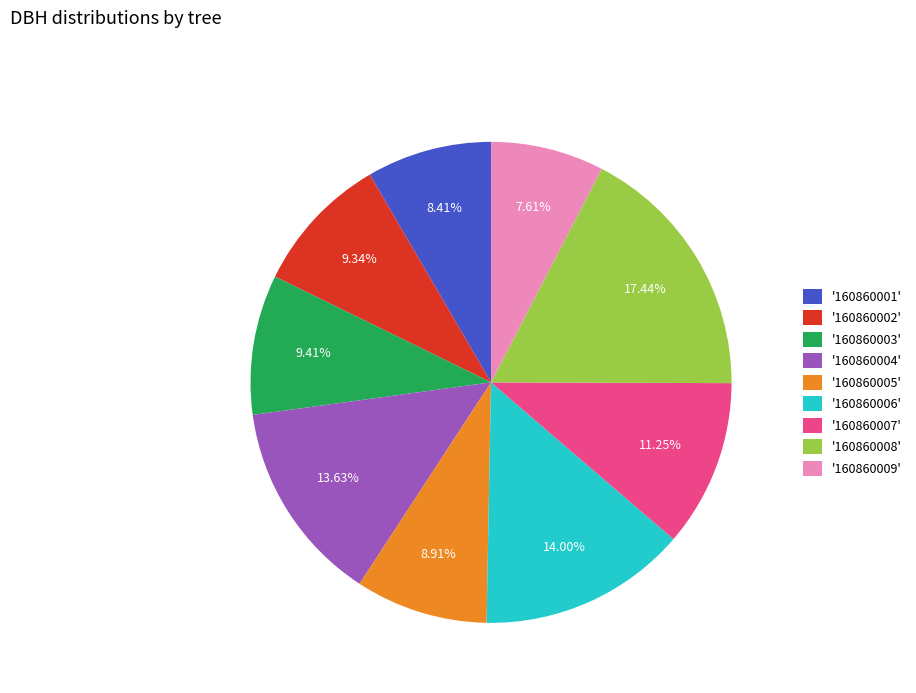

How many segments does this pie chart have?

9